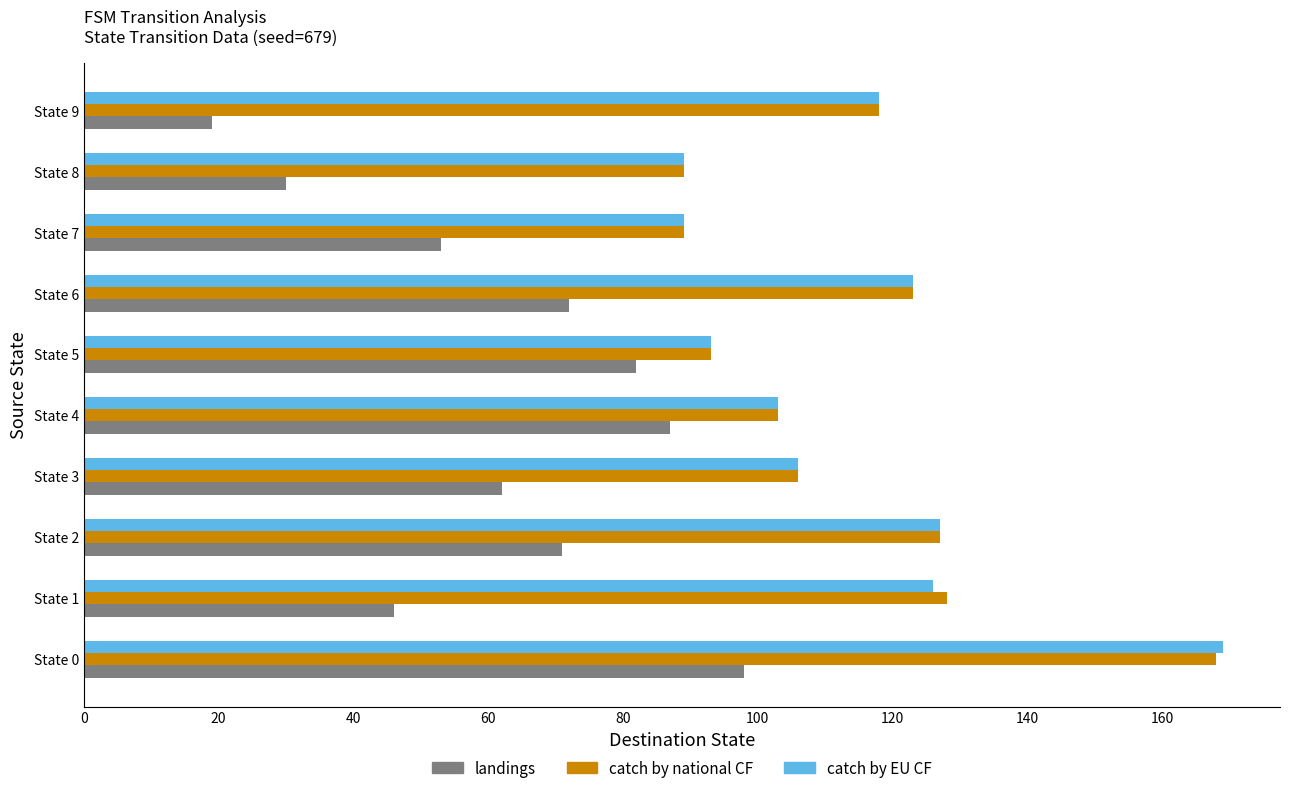

What is the average value of the catch by EU CF series?

114